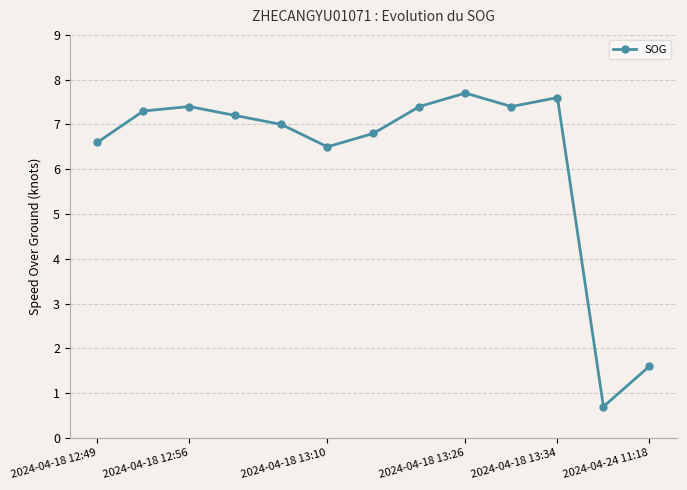

What is the value of the 2nd point from the left?

7.3